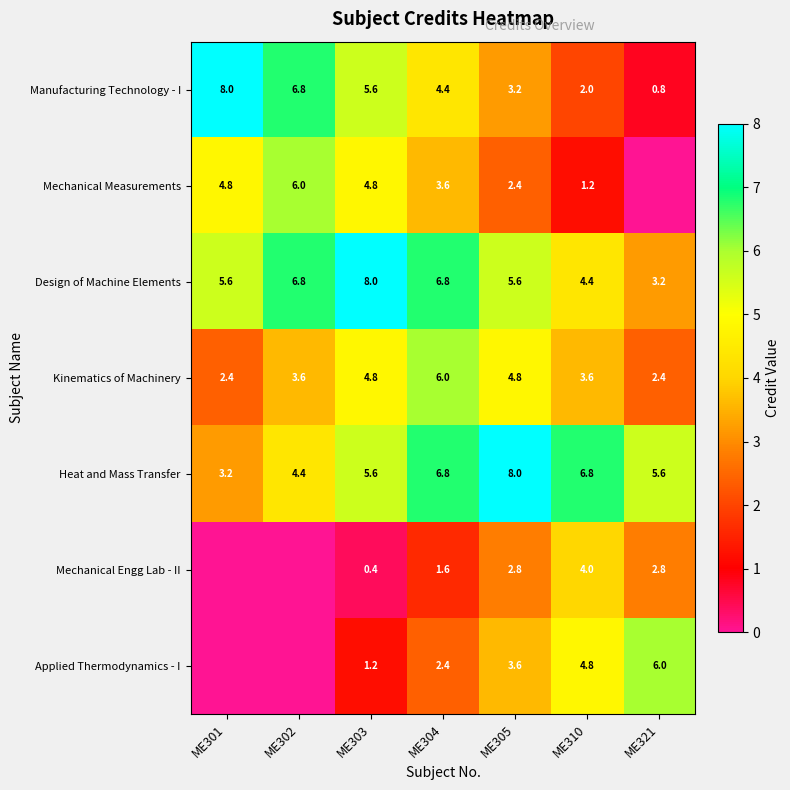

What is the sum of the Kinematics of Machinery values at ME303 and ME310?

8.4